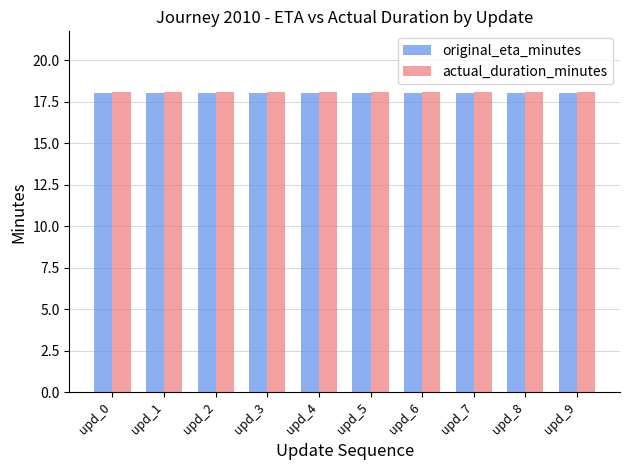

What is the average value of the actual_duration_minutes series?

18.1